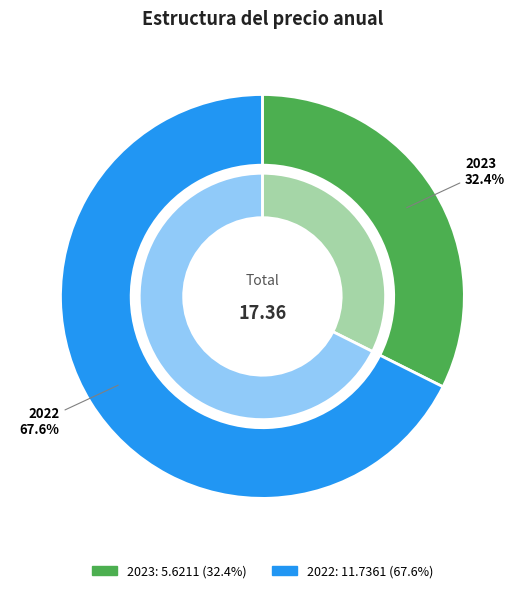

To the nearest percent, what percentage of the pie is 2023?

32%